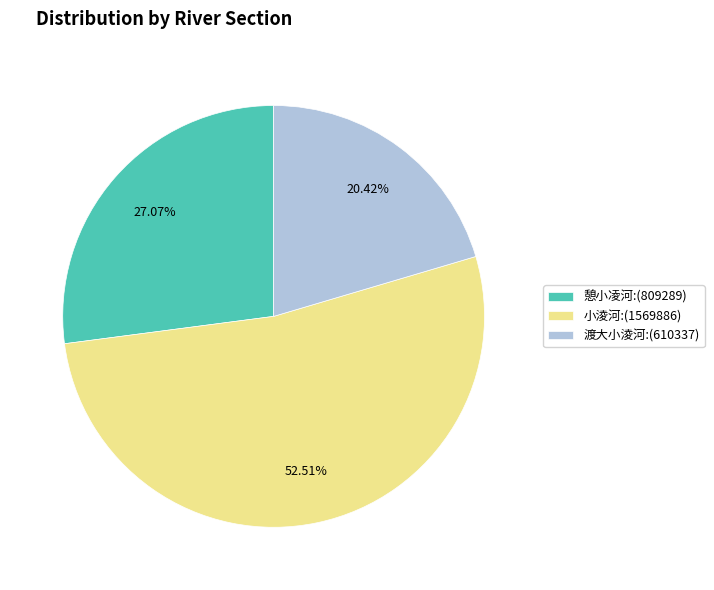

To the nearest percent, what is the difference between the largest and smallest slice percentages?

32%